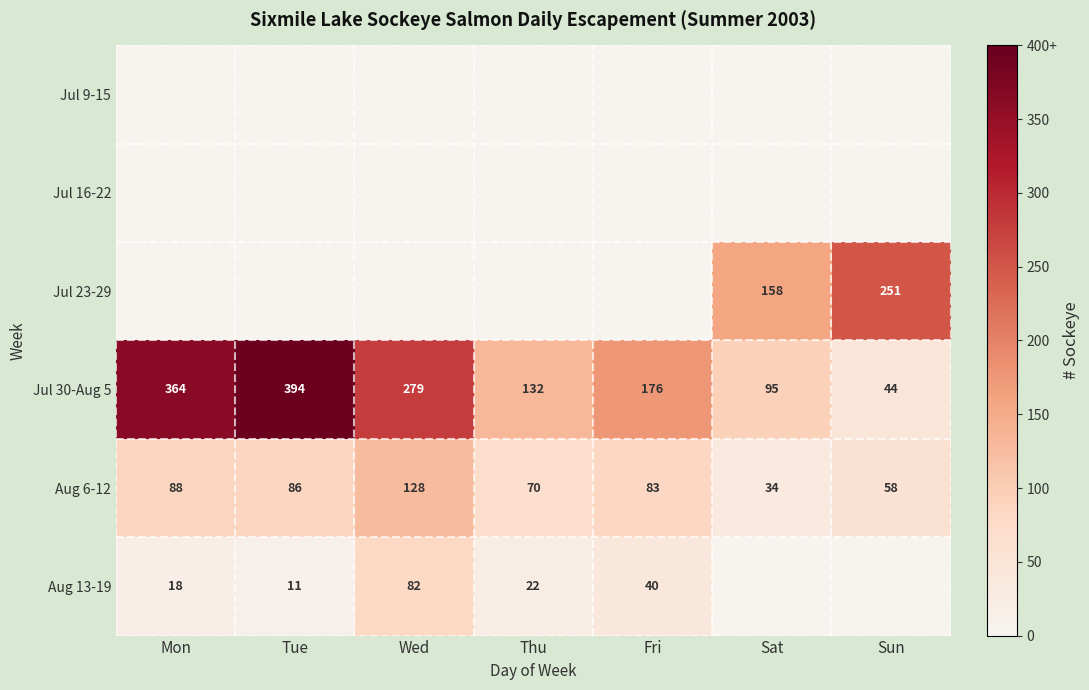

What is the difference between the highest and lowest values at Thu?

132